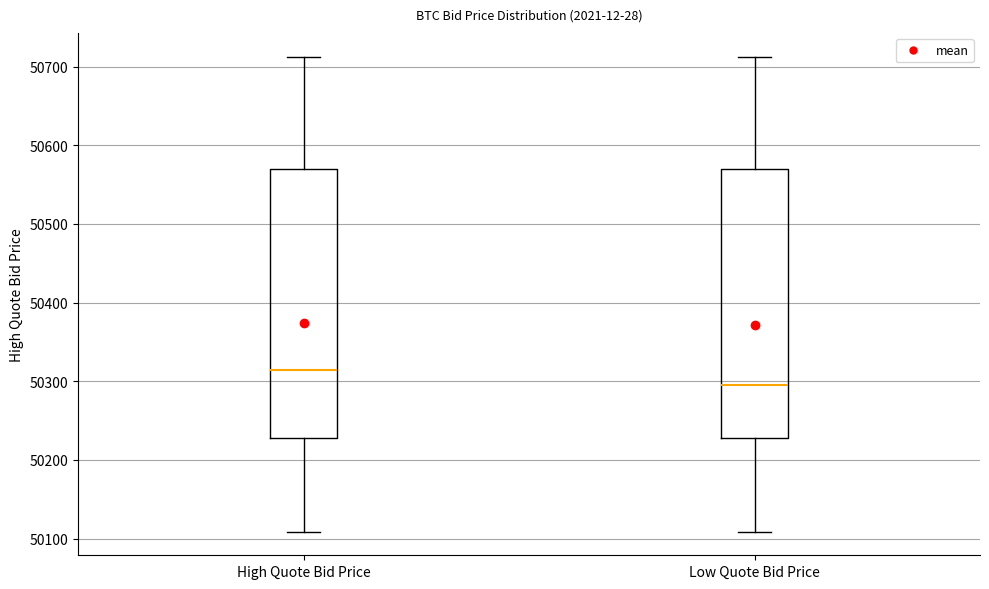

Which box has the lowest median line?

Low Quote Bid Price